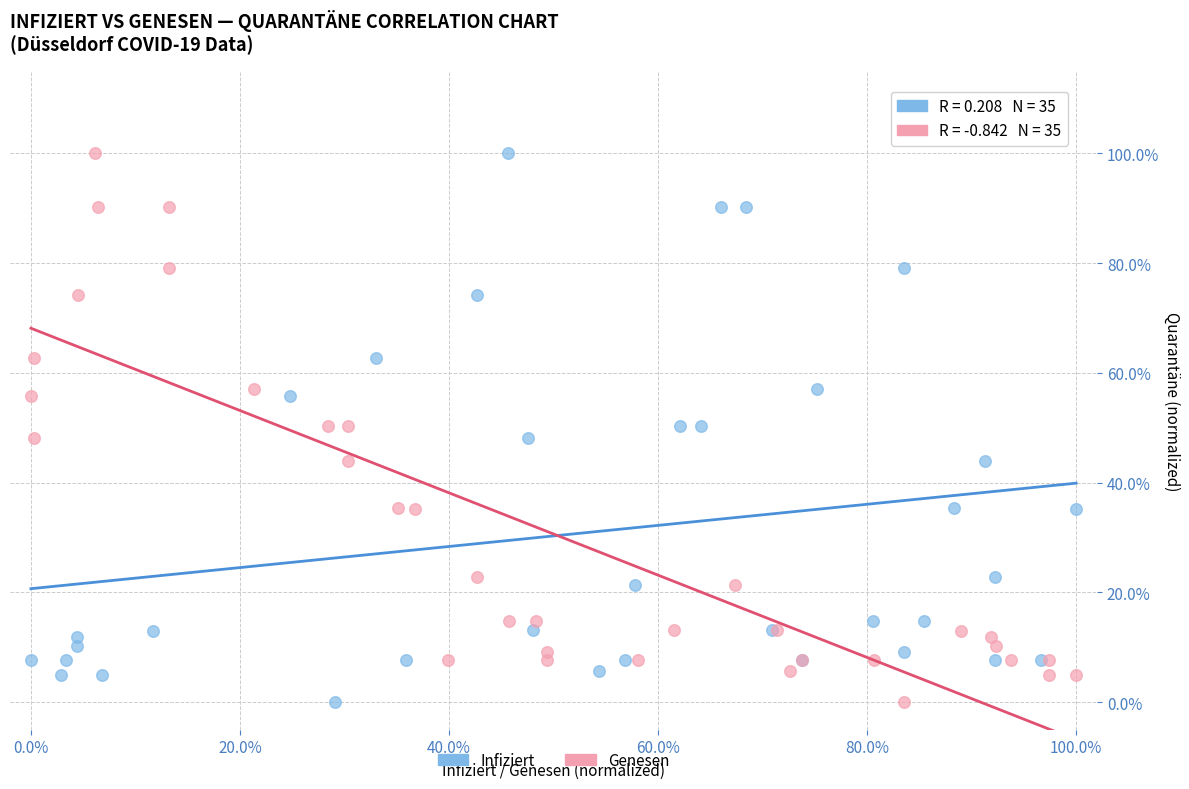

What are all the series names shown in the legend?

Infiziert, Genesen